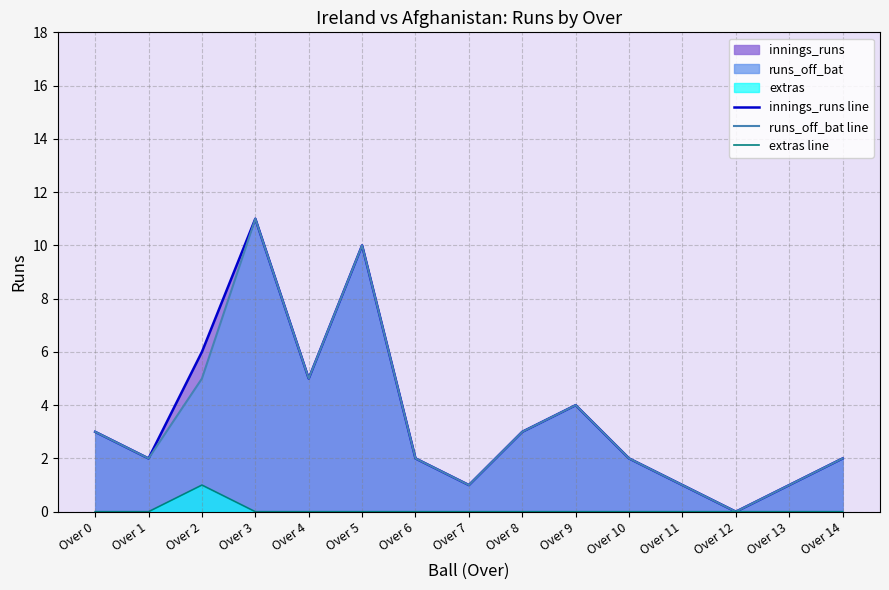

Count the number of categories in the chart.

15